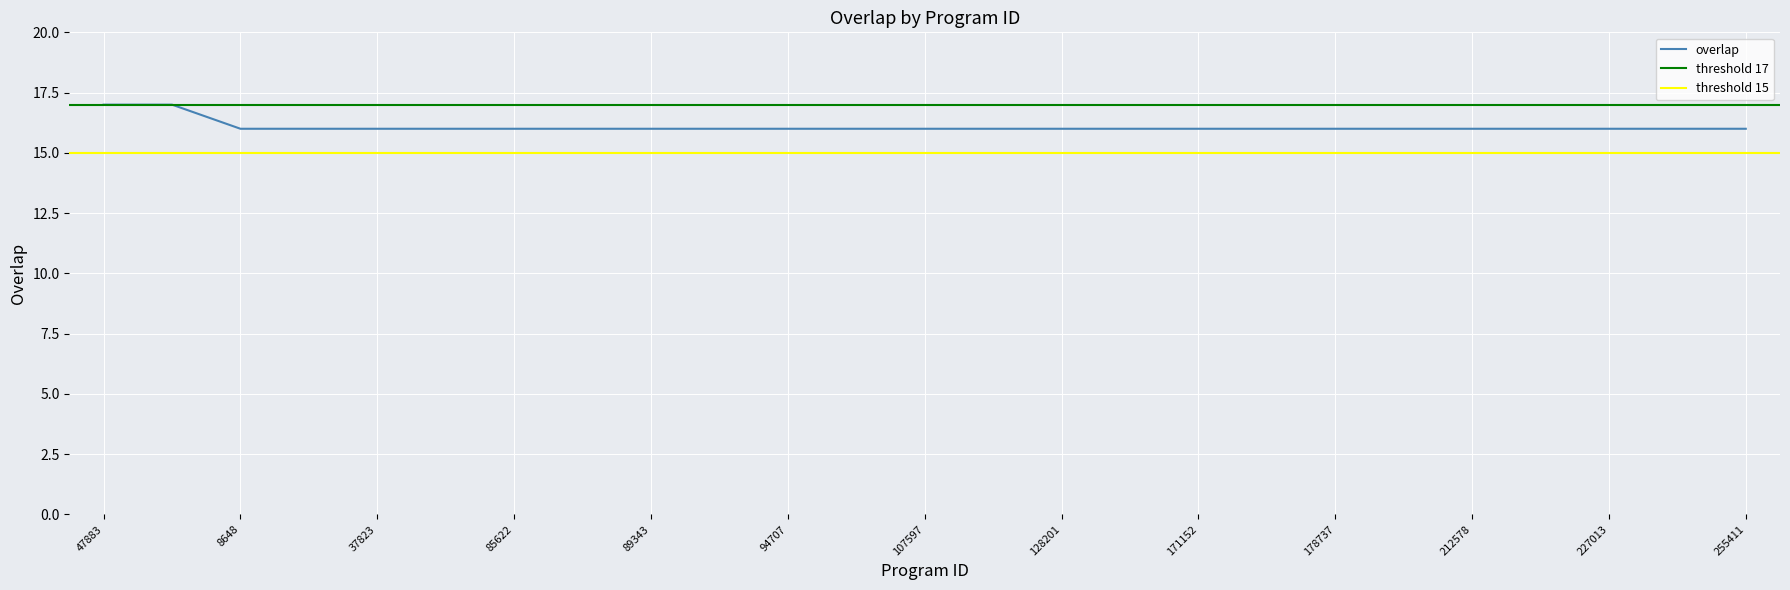

Which category has the lowest value across all series?

8648